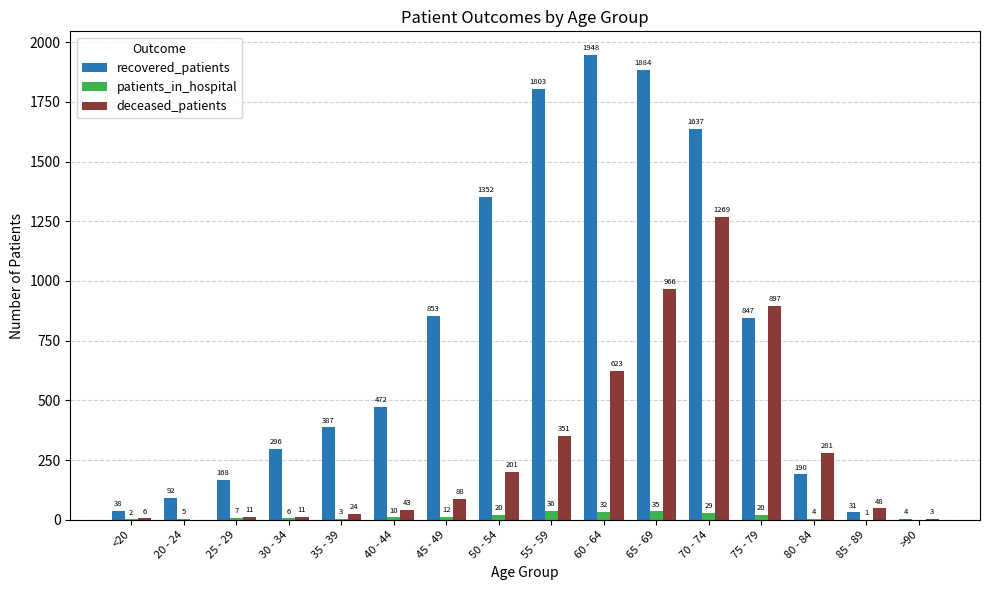

True or false: patients_in_hospital has a value of 32 at 60 - 64.

True